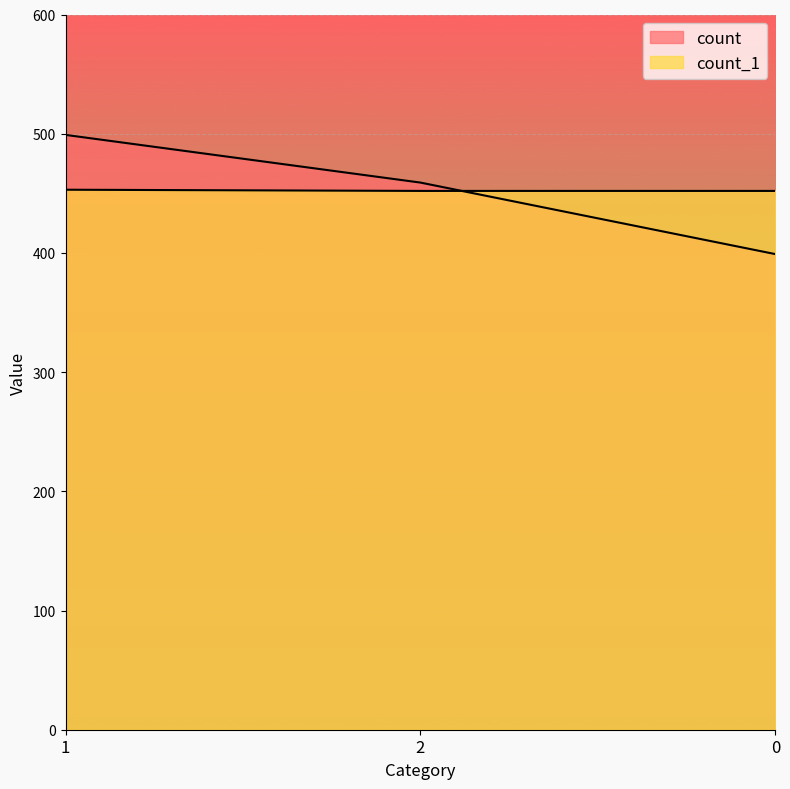

How many series are shown in this chart?

2